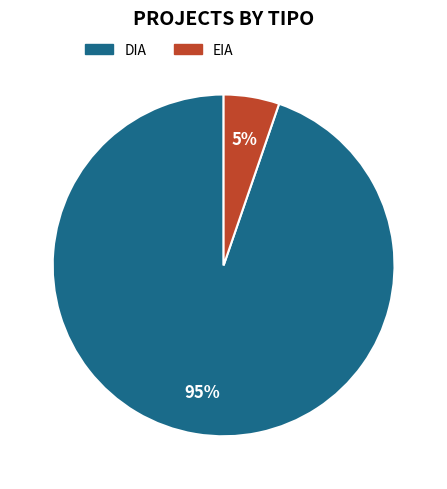

How many slices are in this pie chart?

2